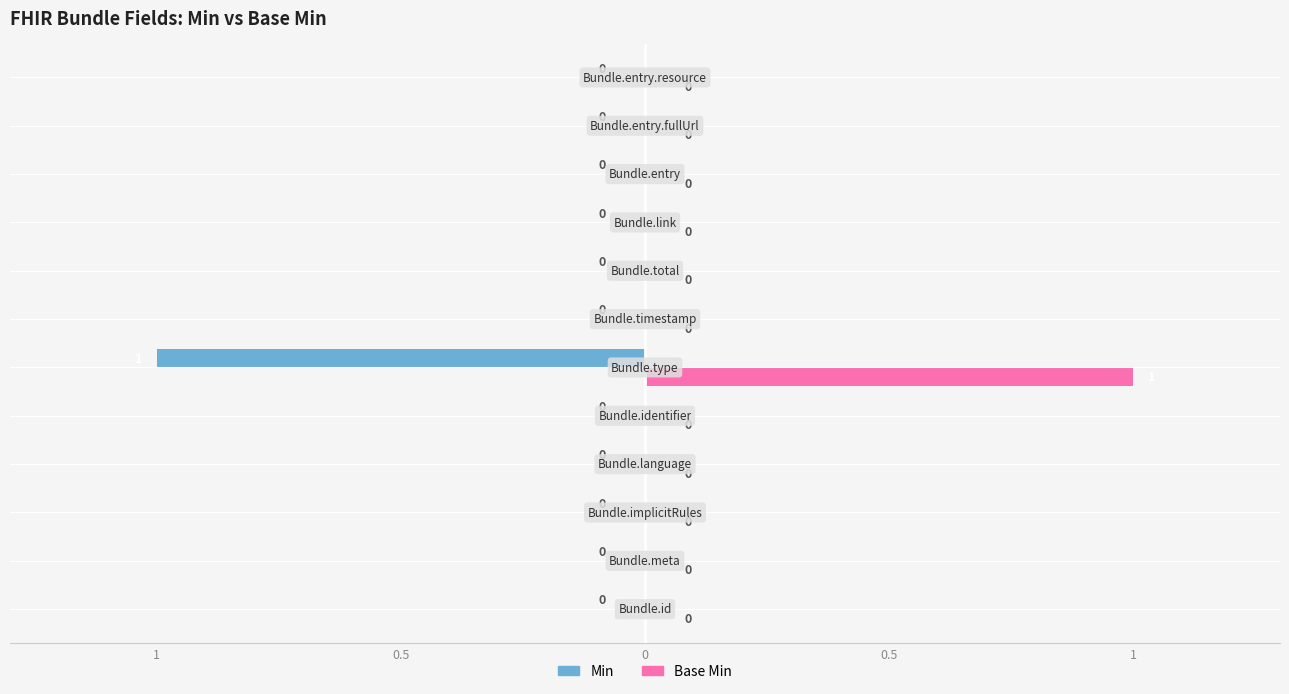

Rank the series by their maximum value, from lowest to highest.

Min, Base Min